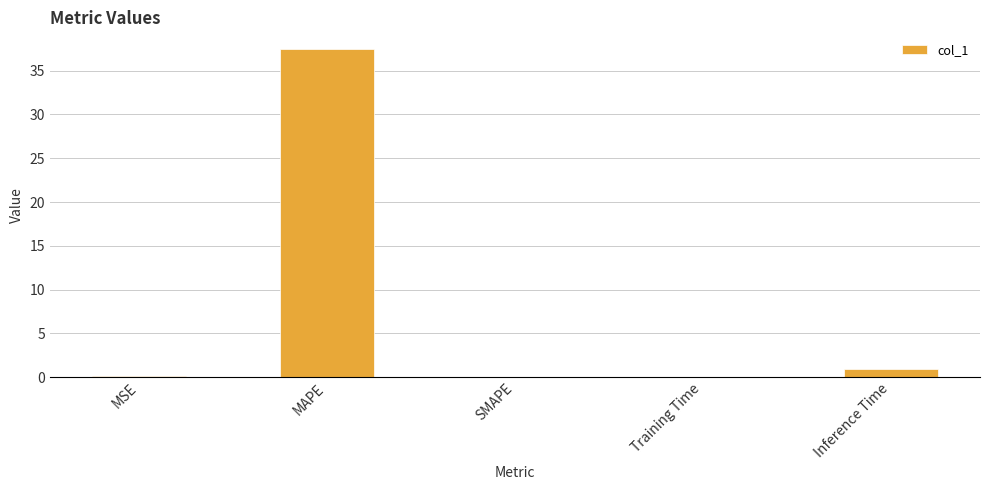

What is the change in value from MAPE to Inference Time?

-36.6